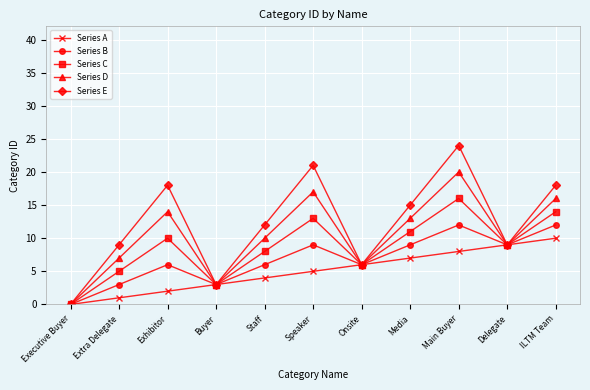

Is it true that Series A equals 5 at Speaker?

True